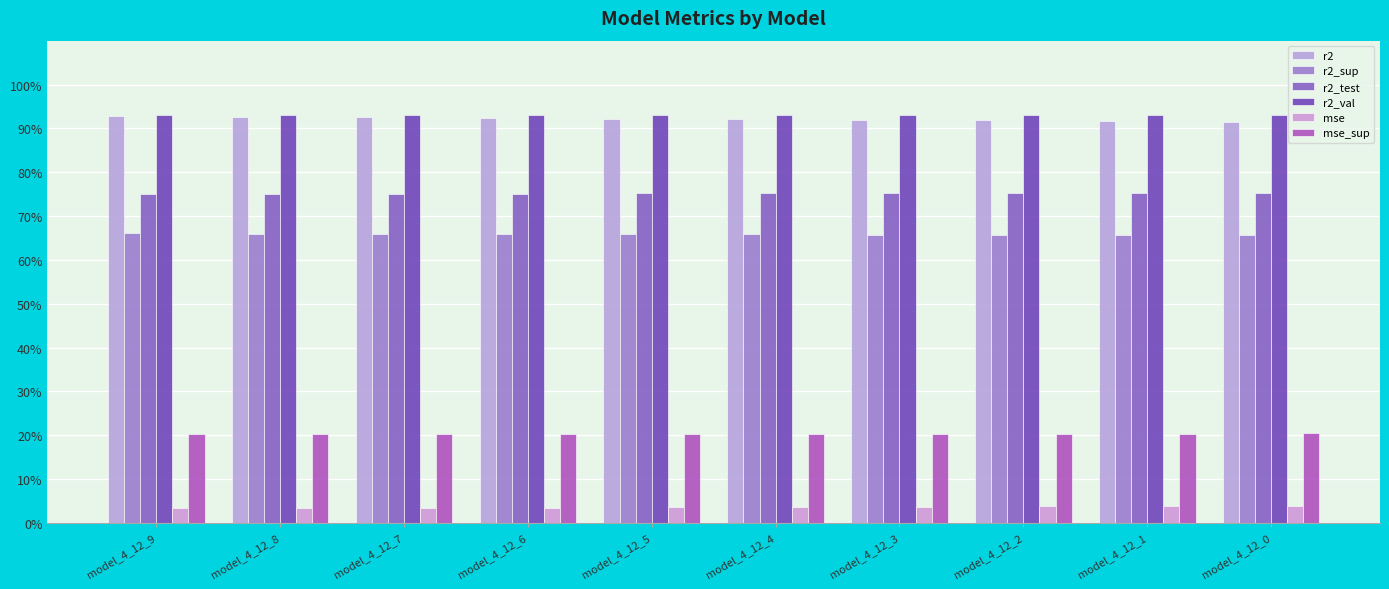

Reading left to right, extract all data points from this chart.

r2: model_4_12_9=0.9	model_4_12_8=0.9	model_4_12_7=0.9	model_4_12_6=0.9	model_4_12_5=0.9	model_4_12_4=0.9	model_4_12_3=0.9	model_4_12_2=0.9	model_4_12_1=0.9	model_4_12_0=0.9
r2_sup: model_4_12_9=0.7	model_4_12_8=0.7	model_4_12_7=0.7	model_4_12_6=0.7	model_4_12_5=0.7	model_4_12_4=0.7	model_4_12_3=0.7	model_4_12_2=0.7	model_4_12_1=0.7	model_4_12_0=0.7
r2_test: model_4_12_9=0.8	model_4_12_8=0.8	model_4_12_7=0.8	model_4_12_6=0.8	model_4_12_5=0.8	model_4_12_4=0.8	model_4_12_3=0.8	model_4_12_2=0.8	model_4_12_1=0.8	model_4_12_0=0.8
r2_val: model_4_12_9=0.9	model_4_12_8=0.9	model_4_12_7=0.9	model_4_12_6=0.9	model_4_12_5=0.9	model_4_12_4=0.9	model_4_12_3=0.9	model_4_12_2=0.9	model_4_12_1=0.9	model_4_12_0=0.9
mse: model_4_12_9=0.0	model_4_12_8=0.0	model_4_12_7=0.0	model_4_12_6=0.0	model_4_12_5=0.0	model_4_12_4=0.0	model_4_12_3=0.0	model_4_12_2=0.0	model_4_12_1=0.0	model_4_12_0=0.0
mse_sup: model_4_12_9=0.2	model_4_12_8=0.2	model_4_12_7=0.2	model_4_12_6=0.2	model_4_12_5=0.2	model_4_12_4=0.2	model_4_12_3=0.2	model_4_12_2=0.2	model_4_12_1=0.2	model_4_12_0=0.2